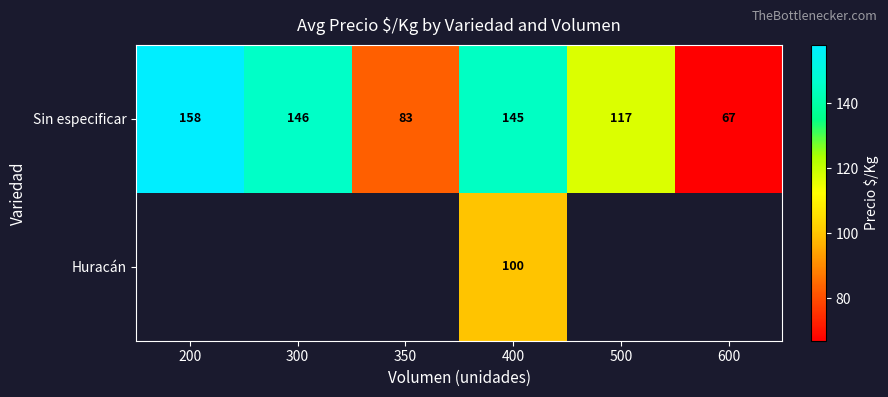

At which label does Sin especificar first exceed 145?

200